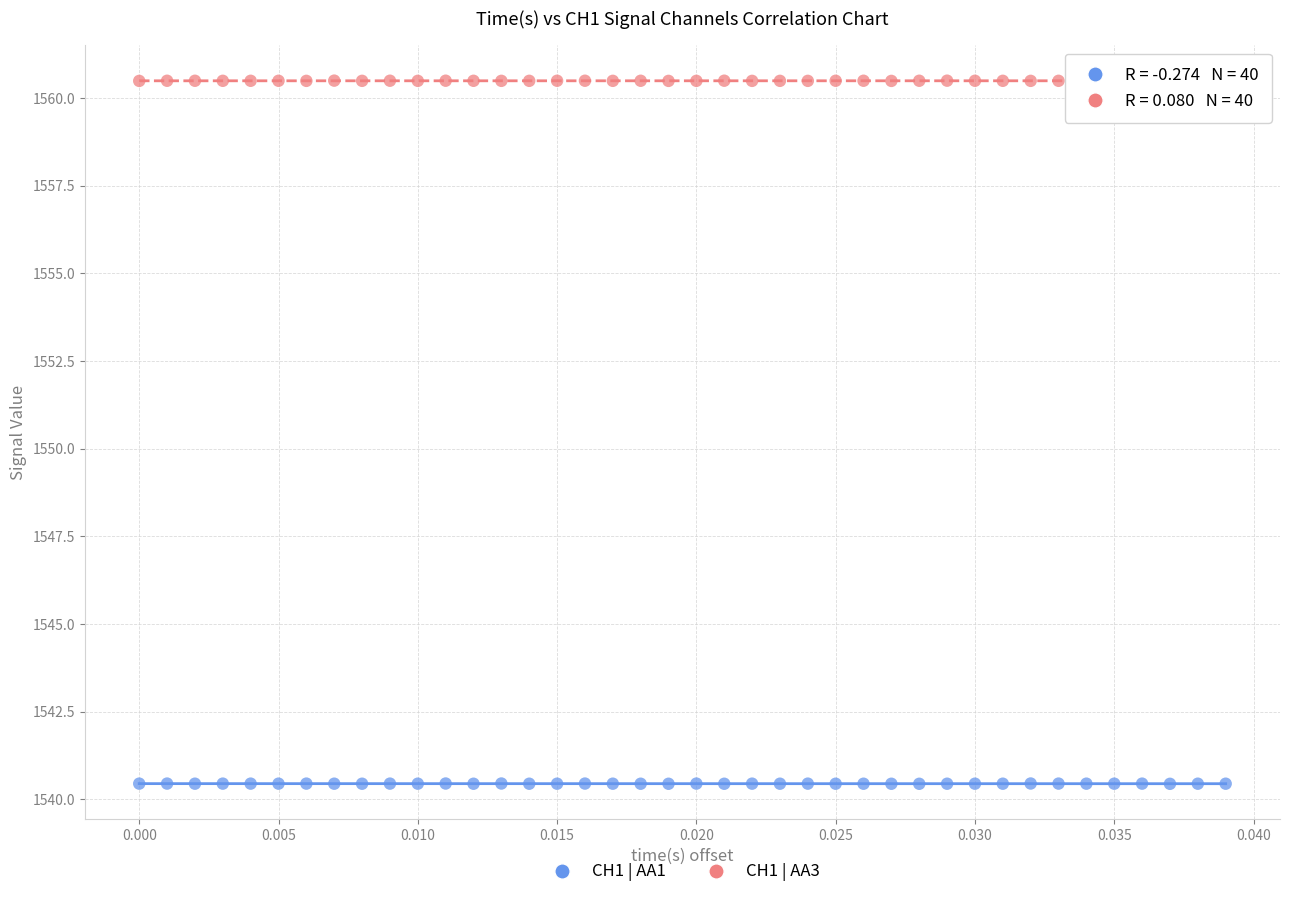

Across all data points, what is the range of Y values (max minus min)?

20.1